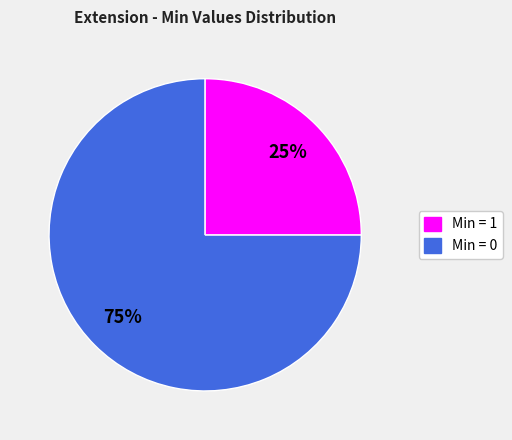

To the nearest percent, what is the average slice percentage?

50%